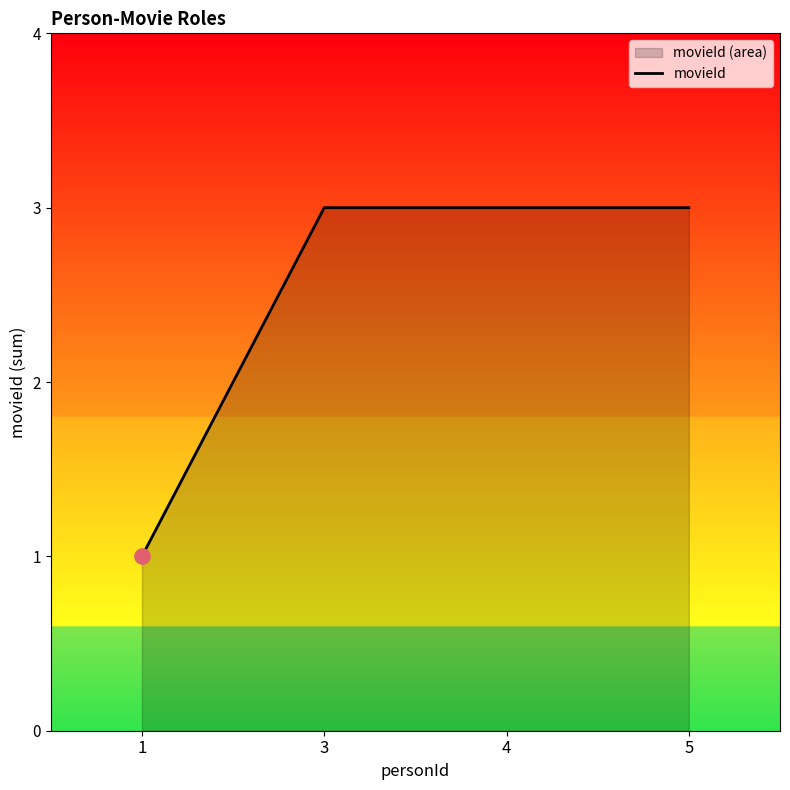

What is the change in value from 1 to 5?

+2